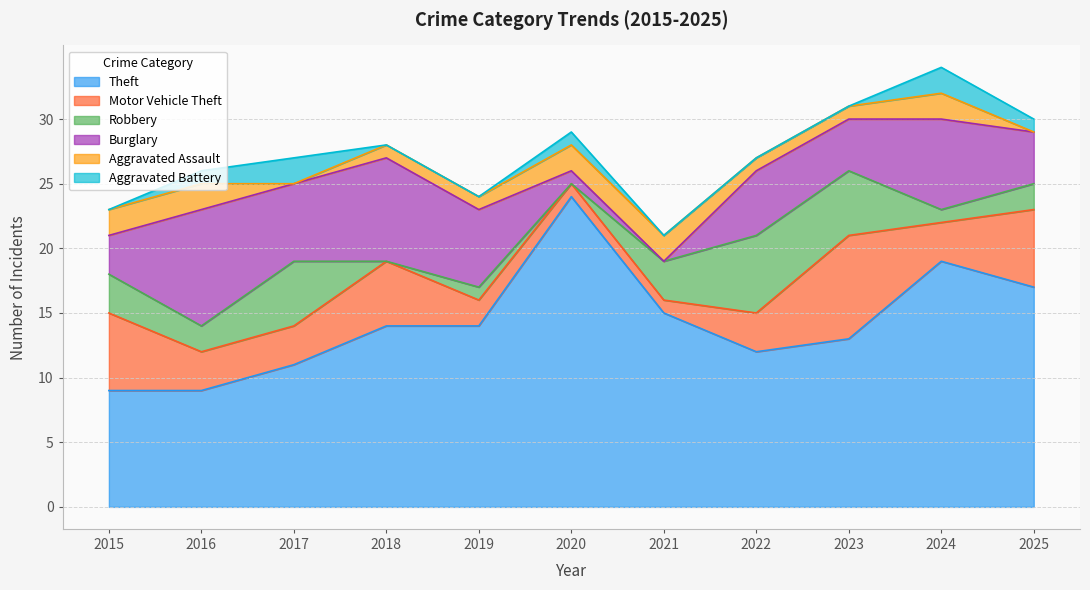

Rank the categories by Burglary value from lowest to highest.

2021, 2020, 2015, 2023, 2025, 2022, 2017, 2019, 2024, 2018, 2016